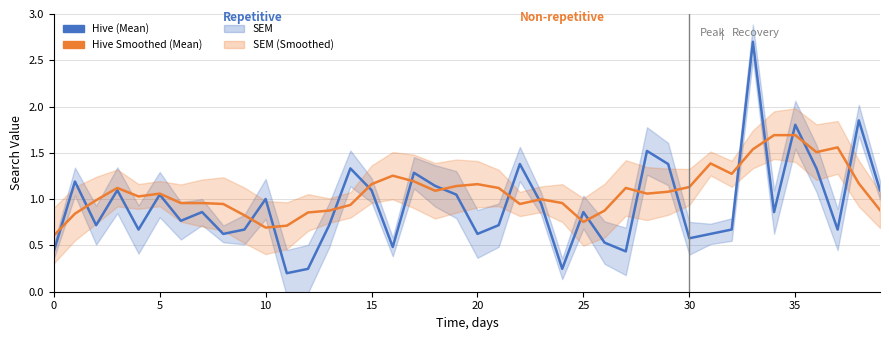

Is it true that Hive Mean equals 0.5 at 19?

False